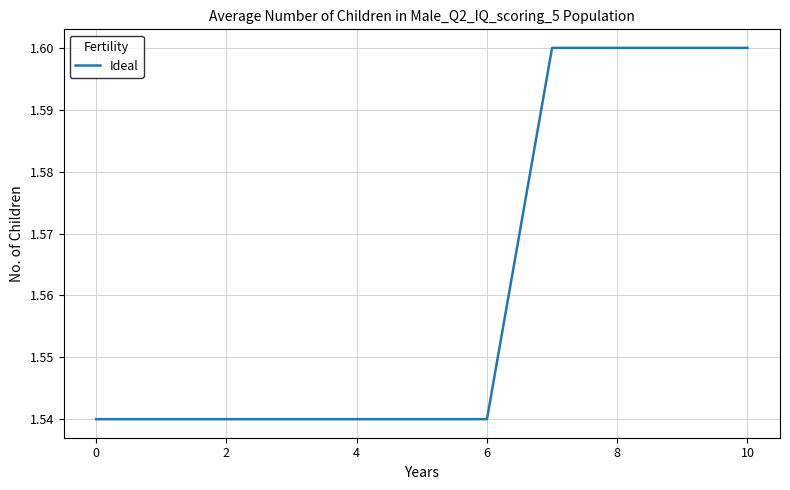

What is the greatest value displayed?

1.6